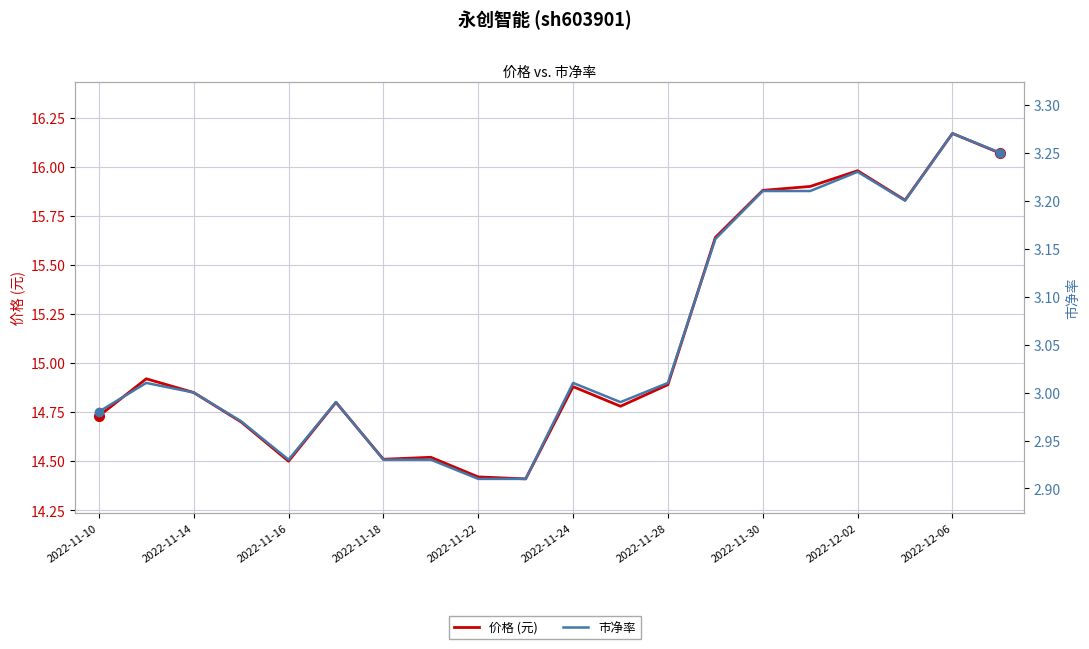

How many interior local peaks does the 价格 (元) series have?

6